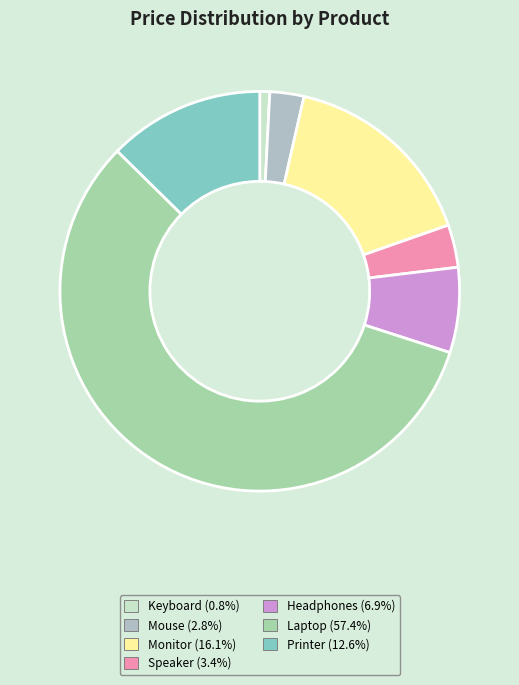

What percentage is the Printer slice, to the nearest percent?

13%